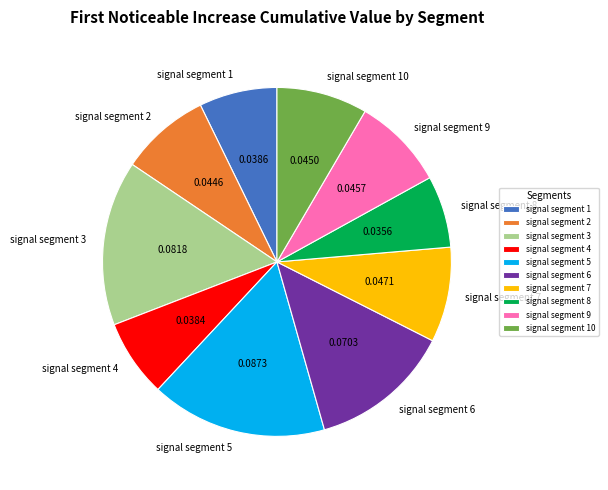

Do signal segment 6 and signal segment 9 together represent more than half of the pie?

No